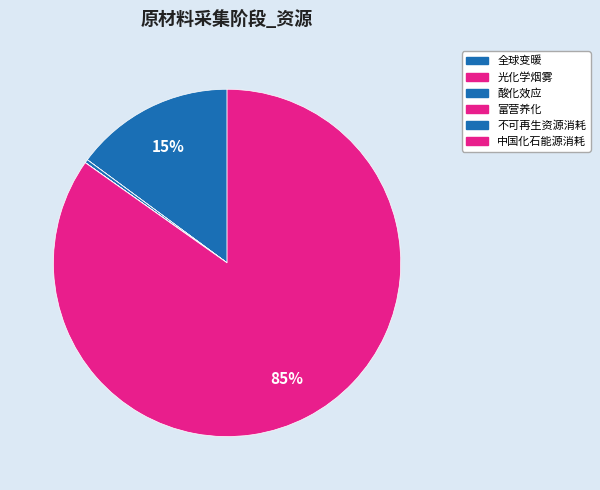

Does any single category account for the majority?

Yes